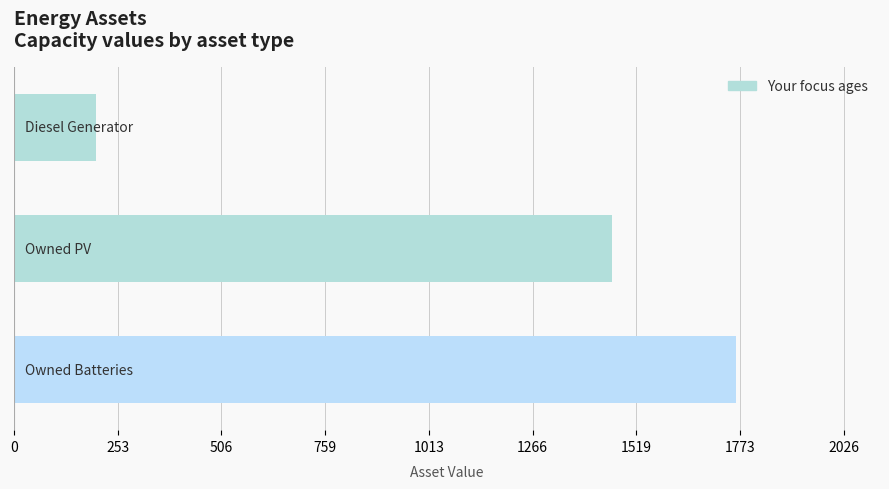

What is the value of the 1st bar from the top?

200